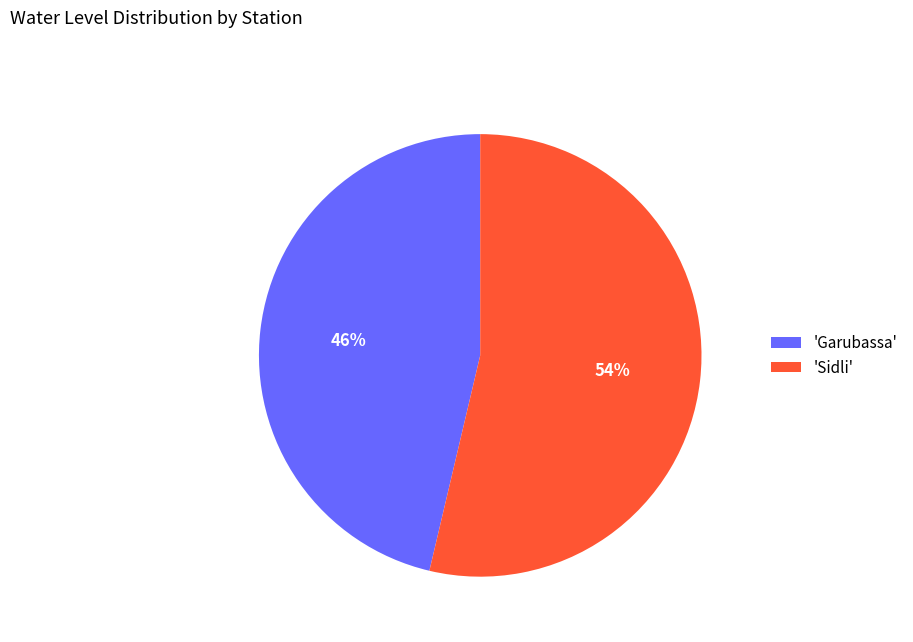

Which has a higher value, 'Garubassa' or 'Sidli'?

'Sidli'